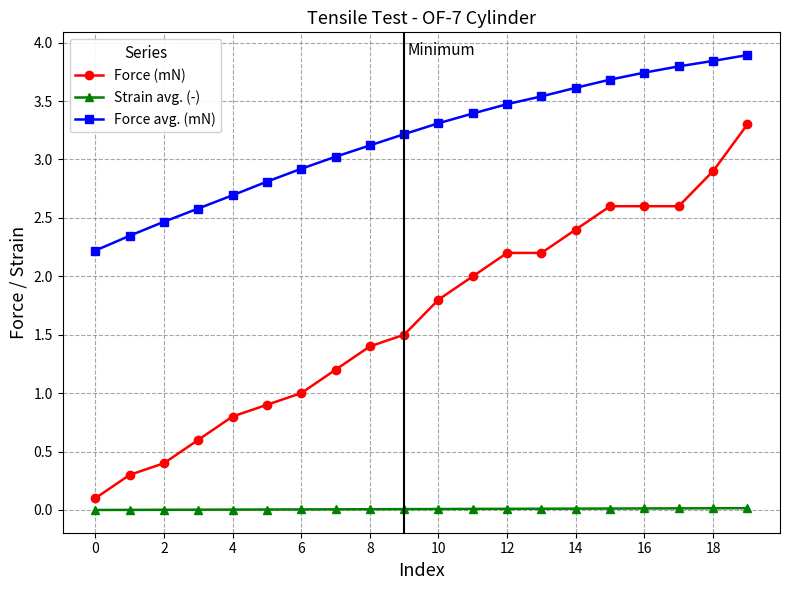

What are all the series names shown in the legend?

Force (mN), Strain avg. (-), Force avg. (mN)